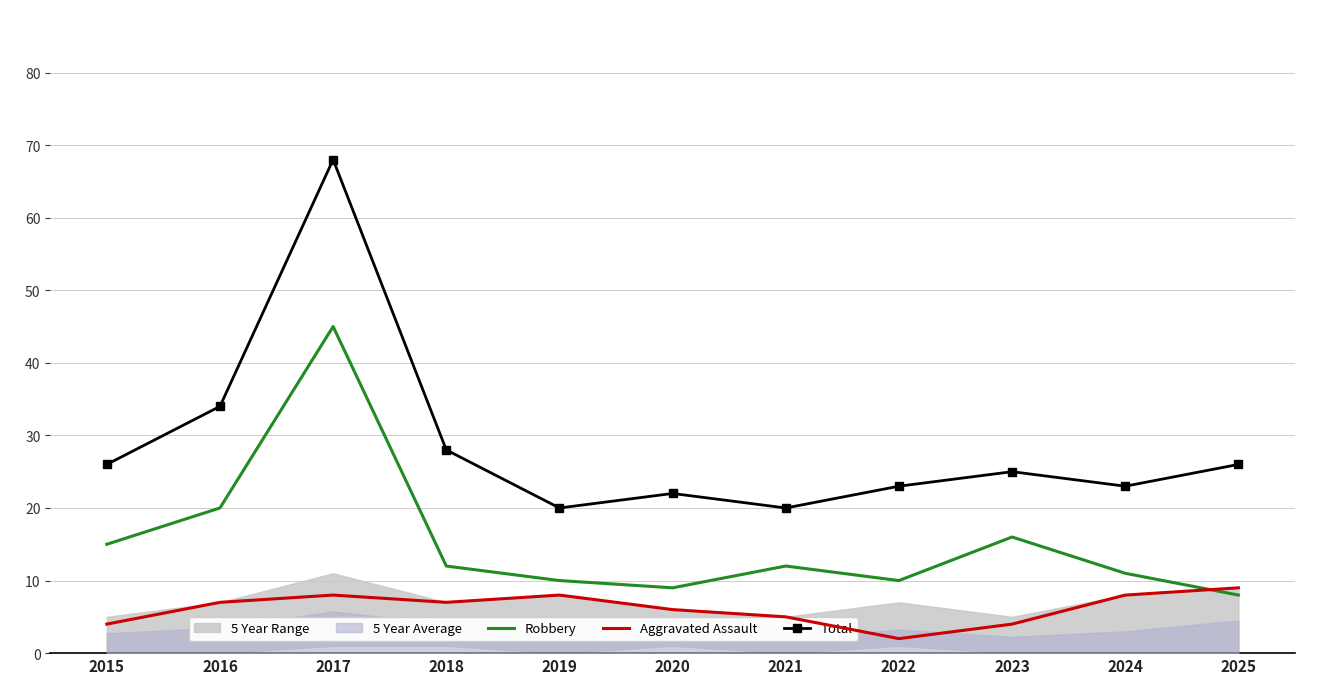

Reading left to right, extract all data points from this chart.

Robbery: 2015=15	2016=20	2017=45	2018=12	2019=10	2020=9	2021=12	2022=10	2023=16	2024=11	2025=8
Aggravated Assault: 2015=4	2016=7	2017=8	2018=7	2019=8	2020=6	2021=5	2022=2	2023=4	2024=8	2025=9
Total: 2015=26	2016=34	2017=68	2018=28	2019=20	2020=22	2021=20	2022=23	2023=25	2024=23	2025=26